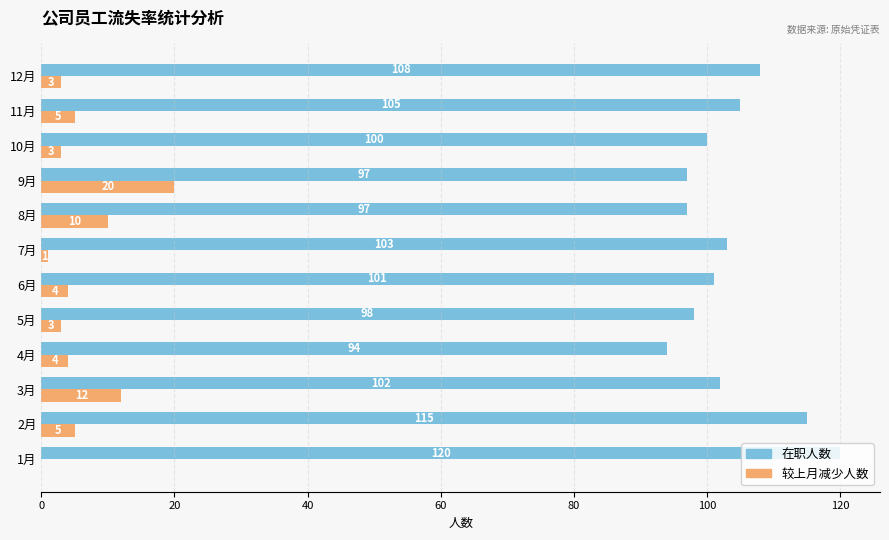

Is it true that 较上月减少人数 equals 10 at 8月?

True